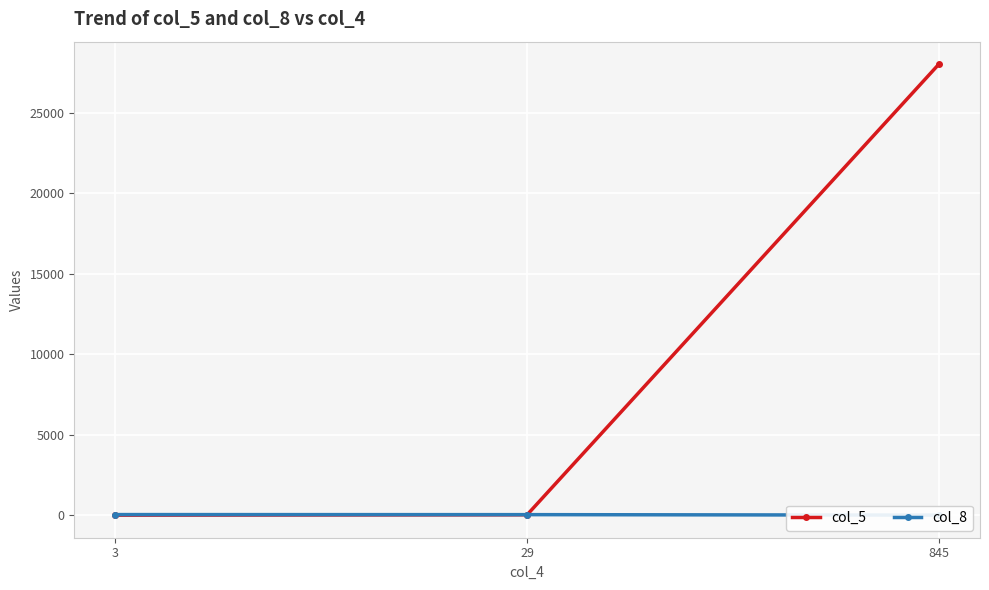

What is the difference between the col_8 values at 29 and 3?

4